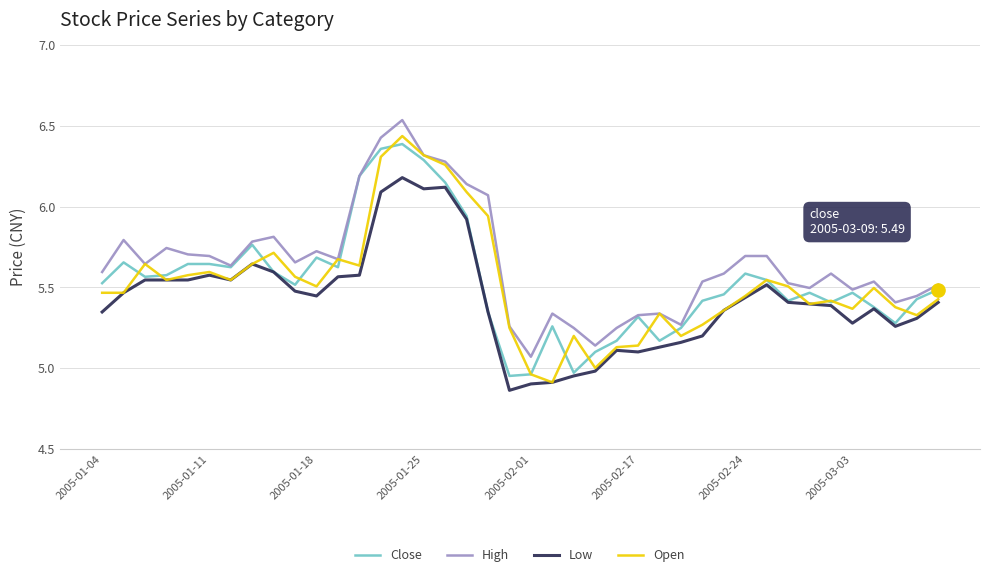

Which series has the largest total across all categories?

High